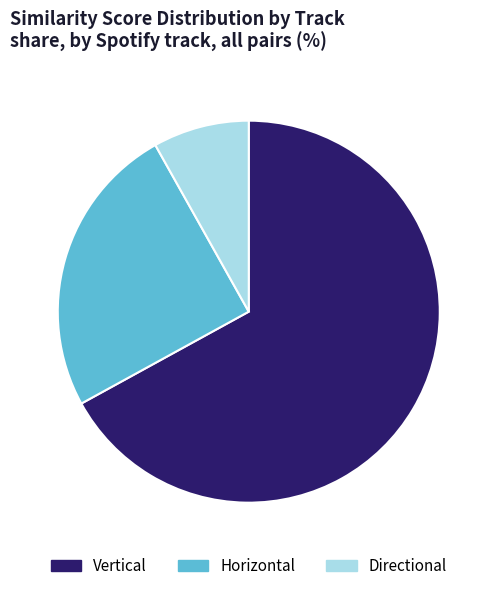

What is the majority slice?

Vertical